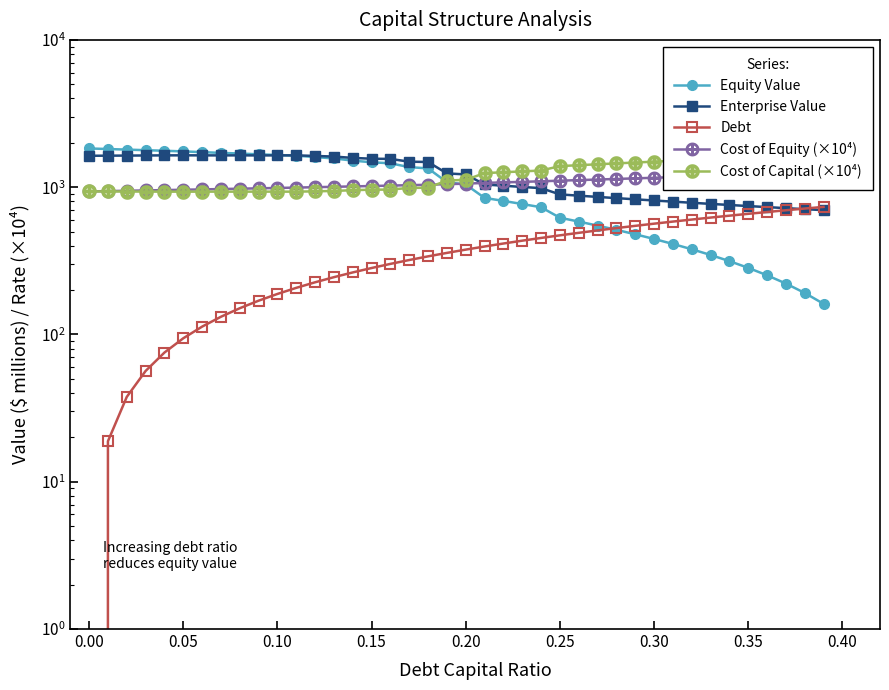

What is the difference between the maximum and minimum values in the Debt series?

734.6